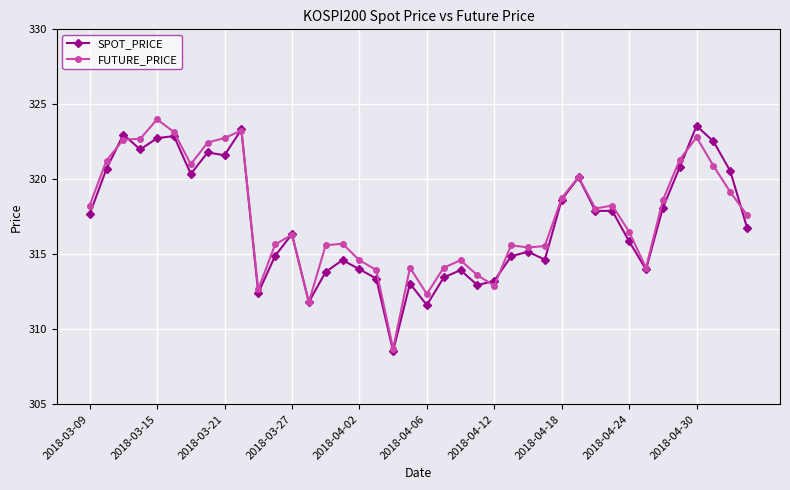

What are all the series names shown in the legend?

SPOT_PRICE, FUTURE_PRICE